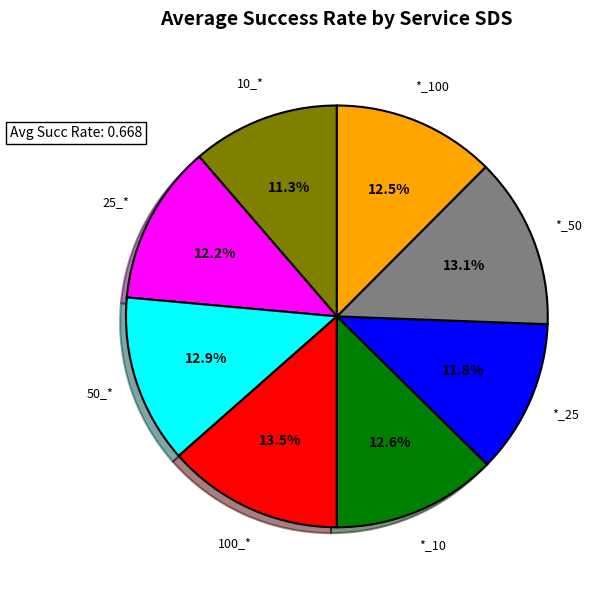

Does any single category account for the majority?

No